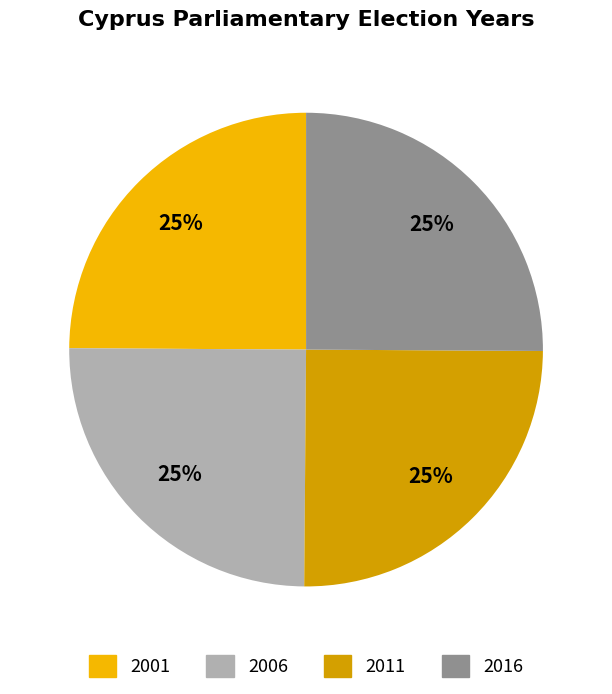

To the nearest percent, what is the average slice percentage?

25%